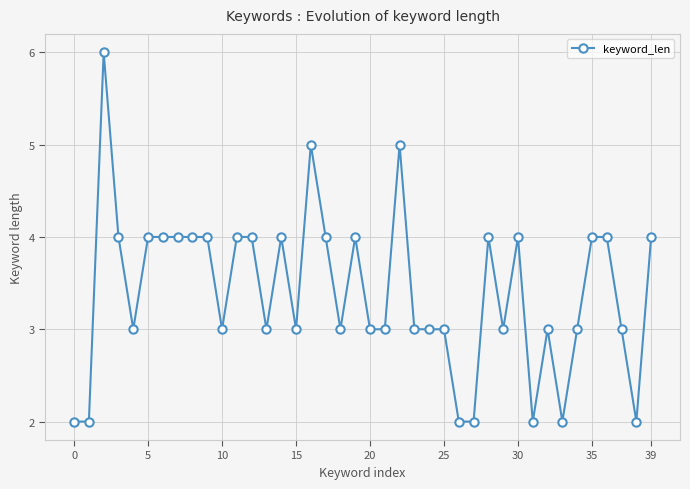

What is the difference between the maximum and minimum values?

4